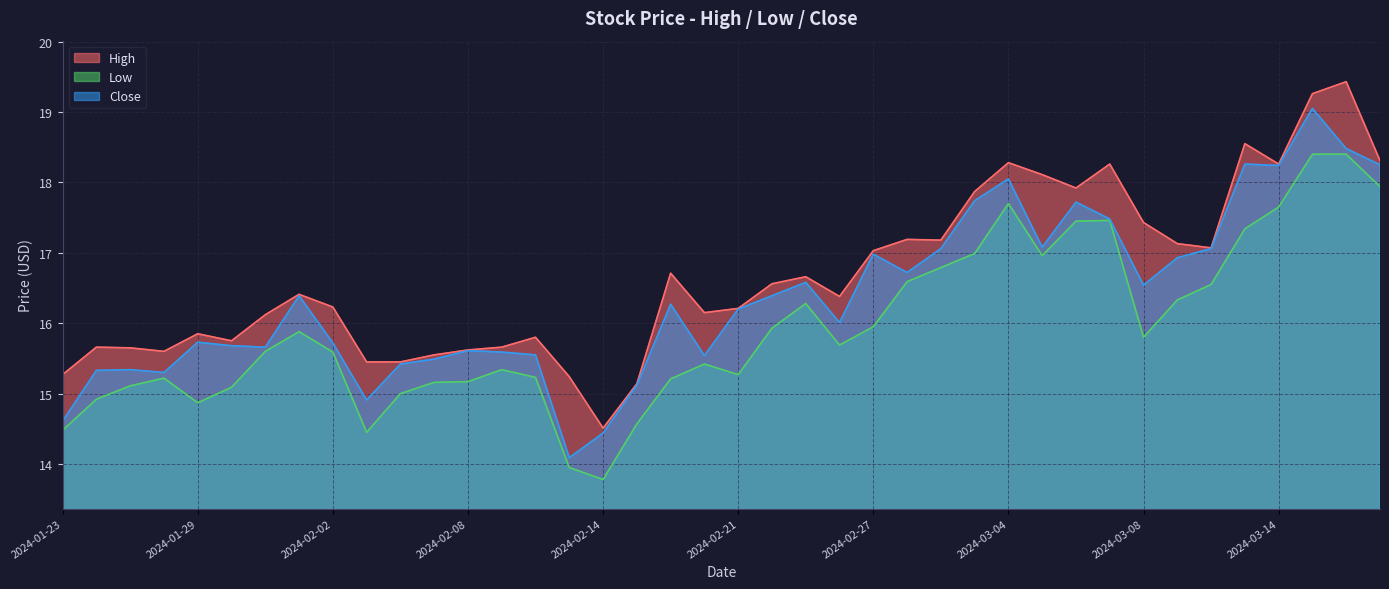

Rank the series by their maximum value, from highest to lowest.

High, Close, Low